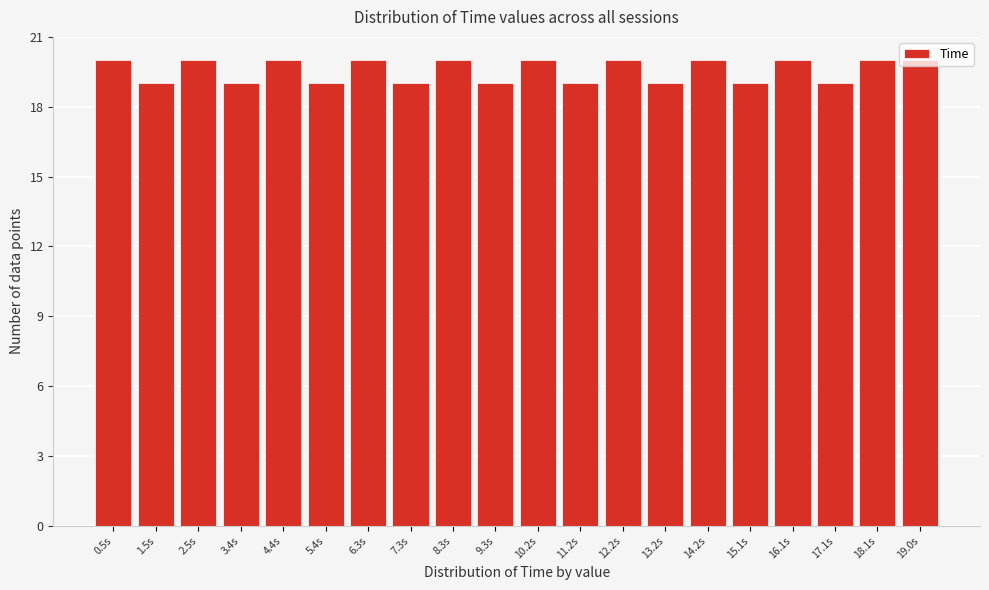

What is the sum of the values at 9.3s and 1.5s?

38